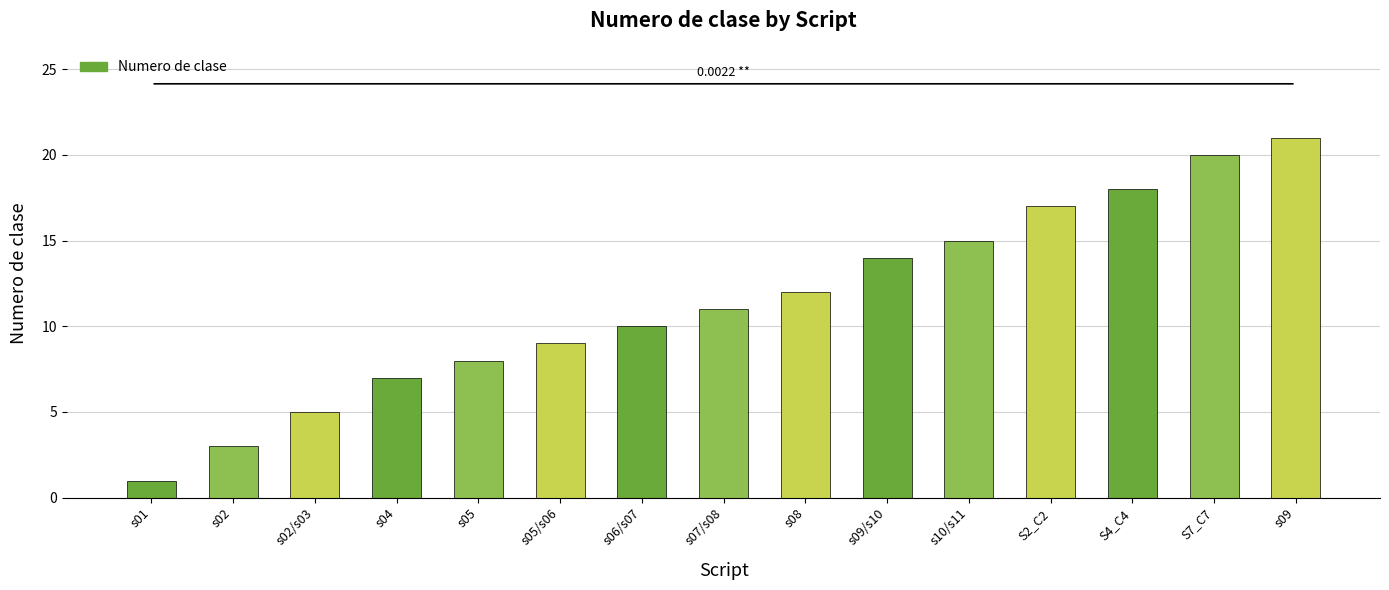

What is the difference between the values at s02 and S2_C2?

14